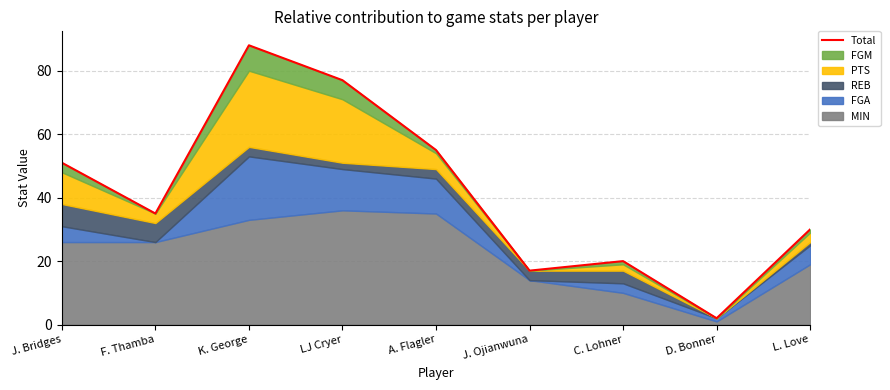

List the labels in order of value, largest first.

K. George, LJ Cryer, A. Flagler, J. Bridges, F. Thamba, L. Love, C. Lohner, J. Ojianwuna, D. Bonner